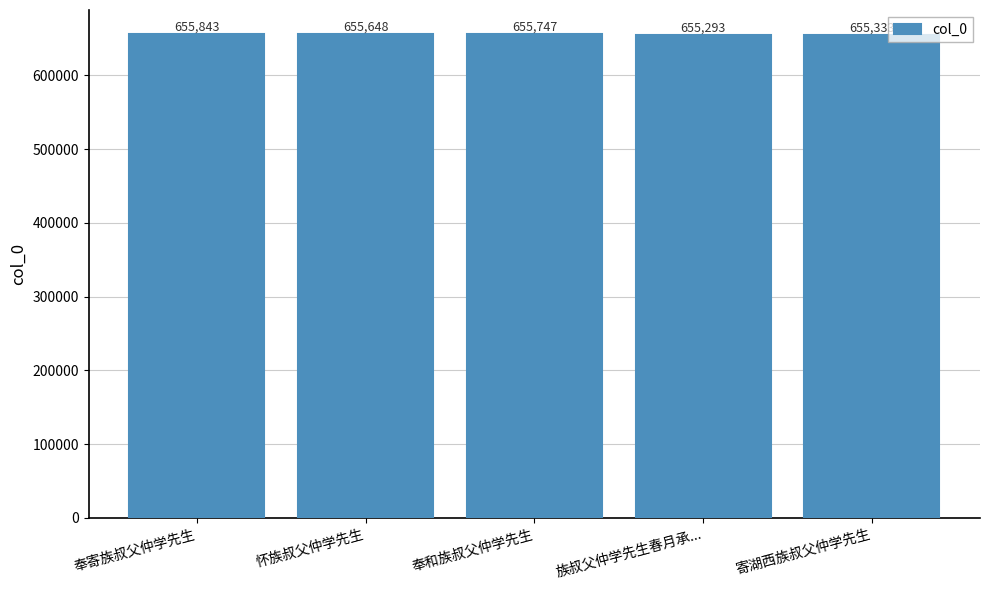

True or false: the data shows 247984 at 怀族叔父仲学先生.

False